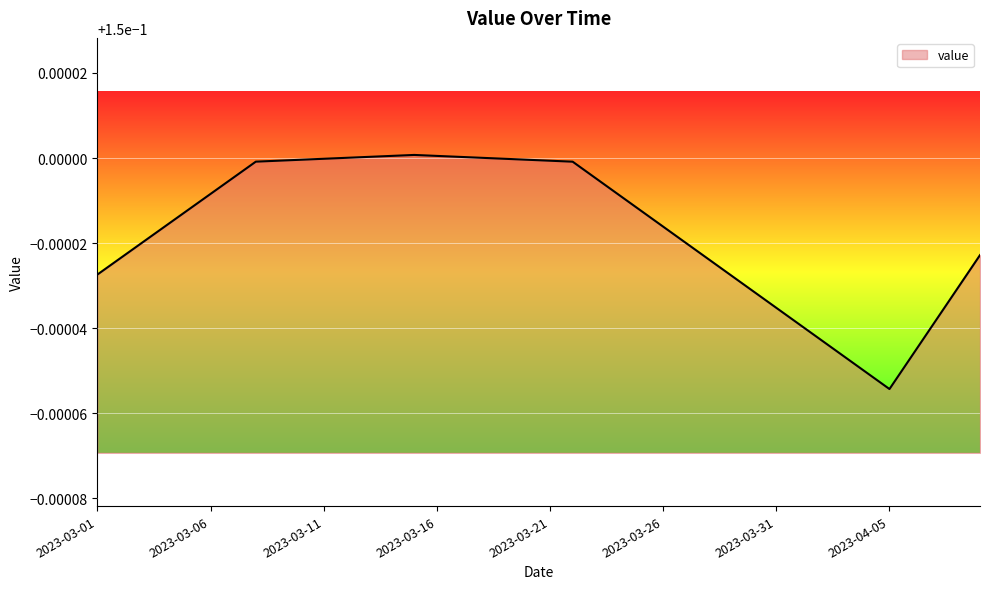

How many points are higher than both their immediate neighbors (excluding endpoints)?

1